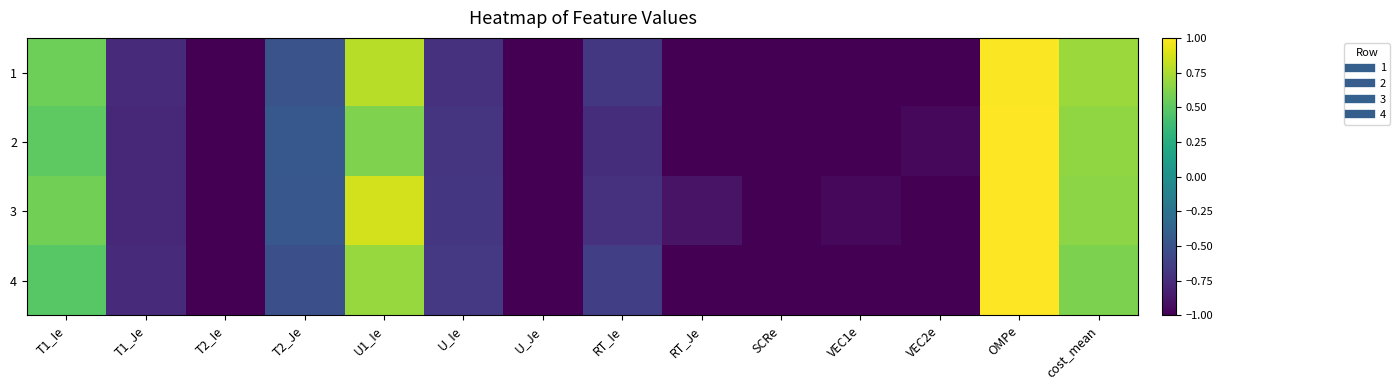

Reading left to right, extract all data points from this chart.

1: T1_Ie=0.6	T1_Je=-0.8	T2_Ie=-1.0	T2_Je=-0.5	U1_Ie=0.8	U_Ie=-0.7	U_Je=-1.0	RT_Ie=-0.7	RT_Je=-1.0	SCRe=-1.0	VEC1e=-1.0	VEC2e=-1.0	OMPe=1.0	cost_mean=0.7
2: T1_Ie=0.5	T1_Je=-0.8	T2_Ie=-1.0	T2_Je=-0.5	U1_Ie=0.6	U_Ie=-0.7	U_Je=-1.0	RT_Ie=-0.7	RT_Je=-1.0	SCRe=-1.0	VEC1e=-1.0	VEC2e=-1.0	OMPe=1.0	cost_mean=0.7
3: T1_Ie=0.6	T1_Je=-0.8	T2_Ie=-1.0	T2_Je=-0.5	U1_Ie=0.9	U_Ie=-0.7	U_Je=-1.0	RT_Ie=-0.7	RT_Je=-0.9	SCRe=-1.0	VEC1e=-1.0	VEC2e=-1.0	OMPe=1.0	cost_mean=0.7
4: T1_Ie=0.5	T1_Je=-0.8	T2_Ie=-1.0	T2_Je=-0.5	U1_Ie=0.7	U_Ie=-0.7	U_Je=-1.0	RT_Ie=-0.6	RT_Je=-1.0	SCRe=-1.0	VEC1e=-1.0	VEC2e=-1.0	OMPe=1.0	cost_mean=0.6